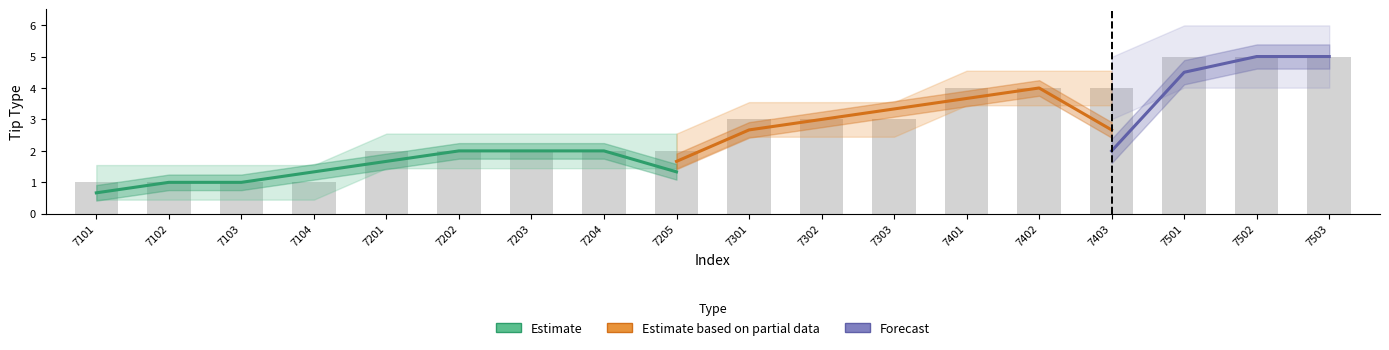

Rank the categories by value from lowest to highest.

7101, 7102, 7103, 7104, 7201, 7202, 7203, 7204, 7205, 7301, 7302, 7303, 7401, 7402, 7403, 7501, 7502, 7503